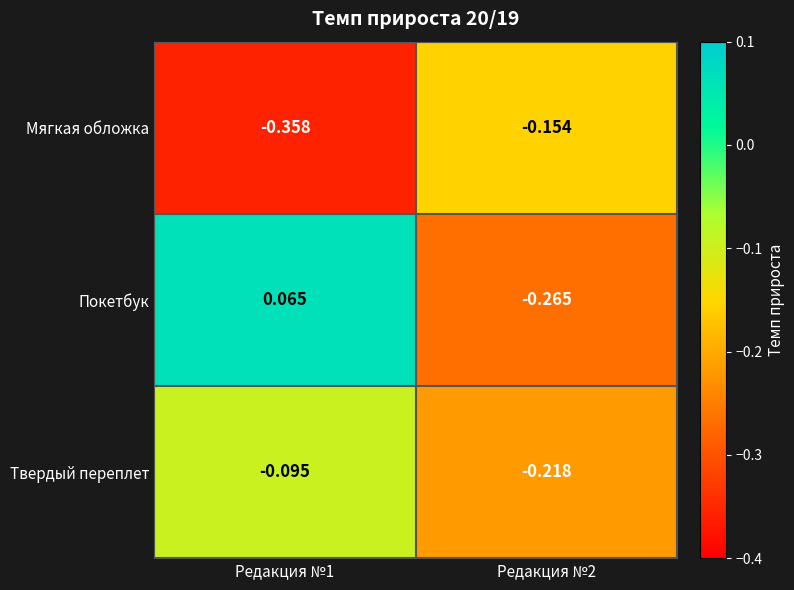

Between Редакция №1 and Редакция №2, which series saw the biggest shift?

Покетбук